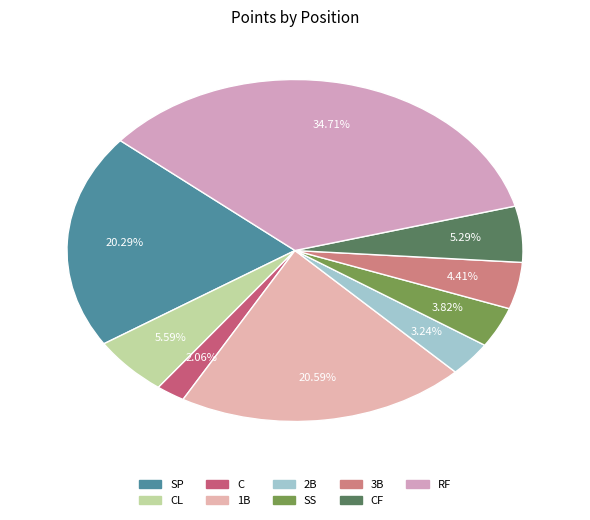

To the nearest percent, what portion does C represent?

2%